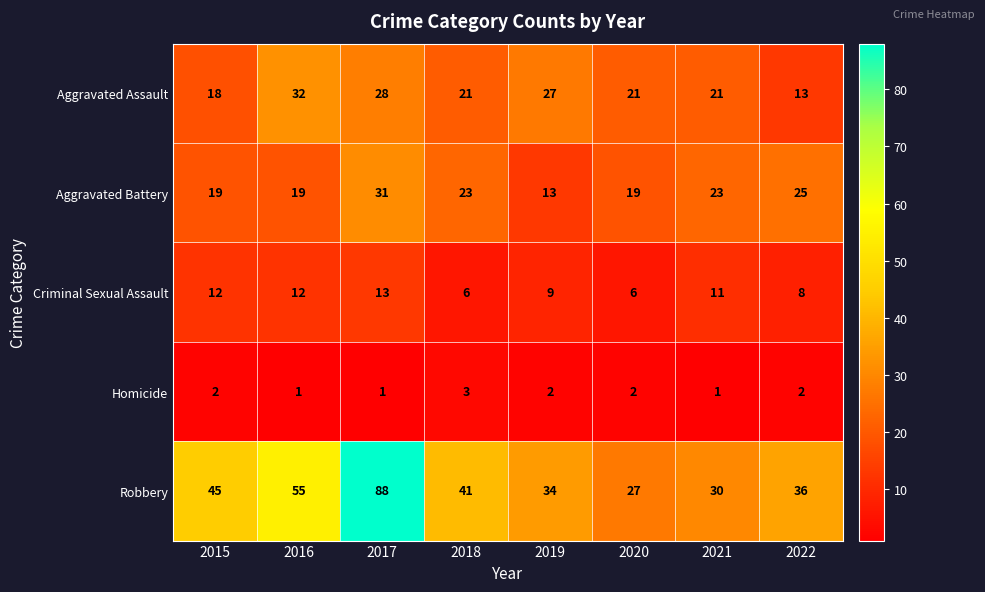

What is the total value across all series at 2022?

84